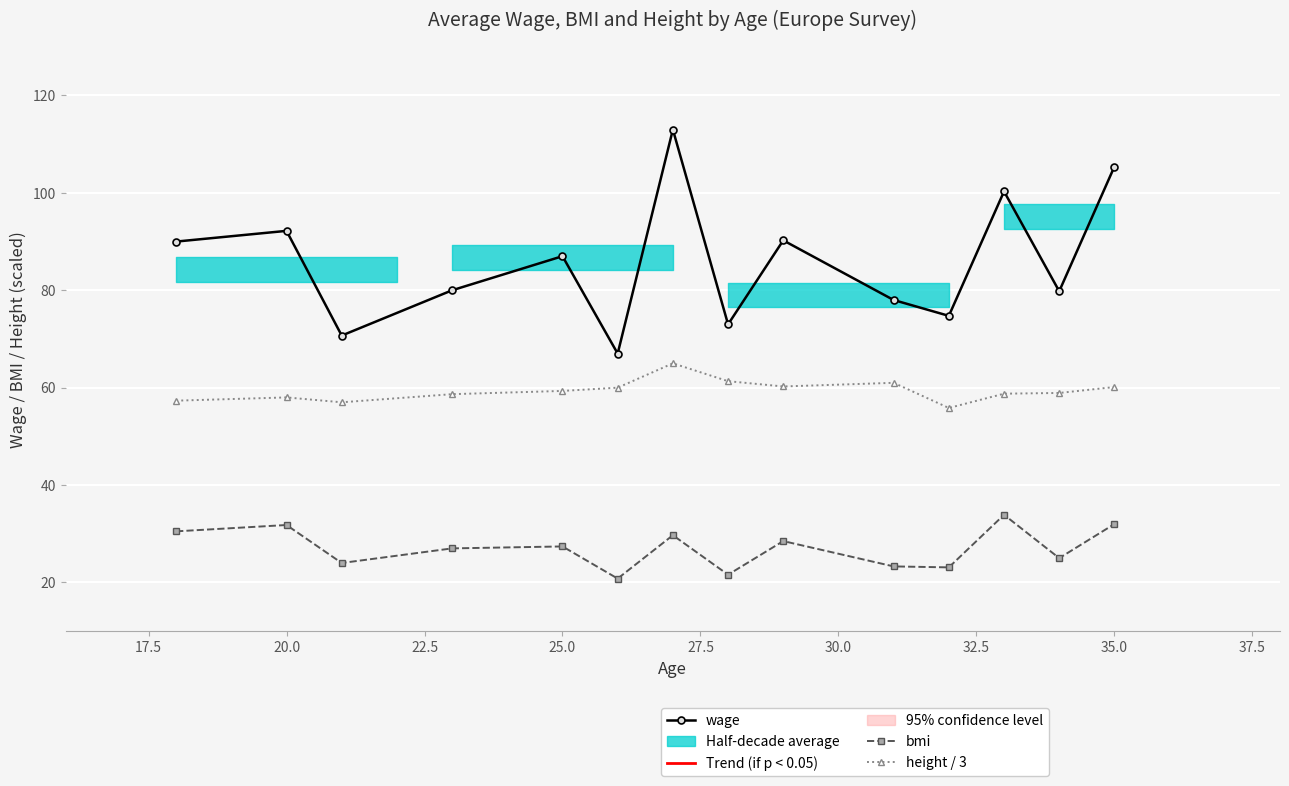

True or false: height / 3 has more than 0 points higher than both neighbors.

True